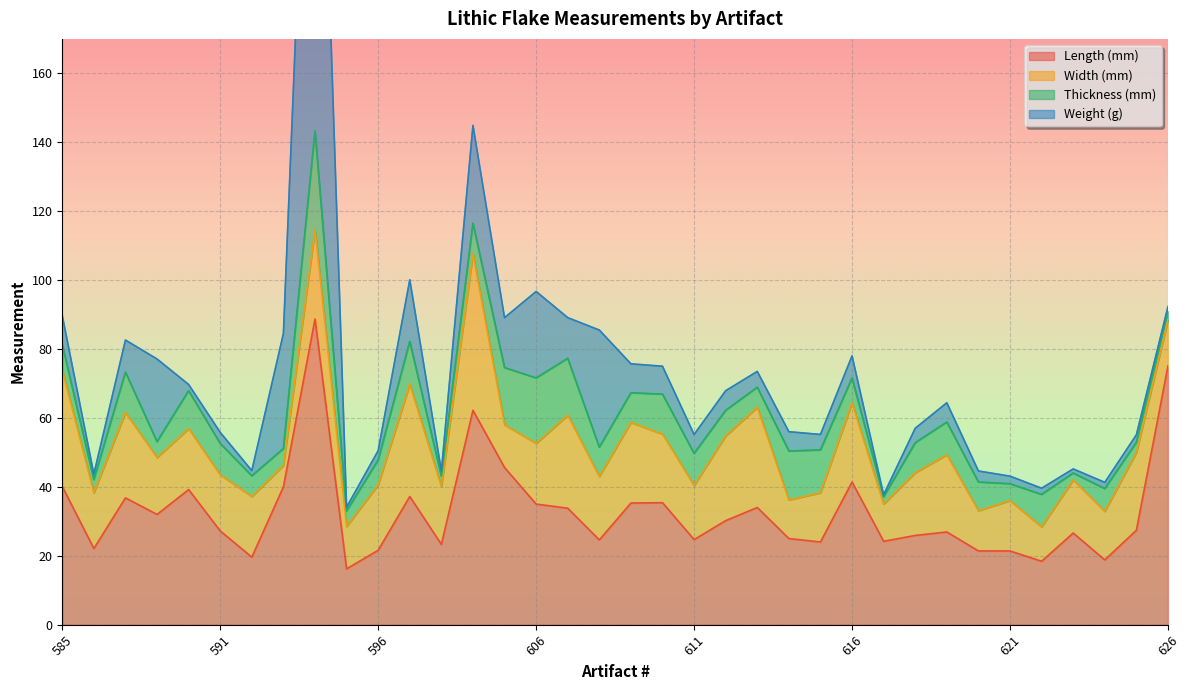

Reading left to right, extract all data points from this chart.

Length (mm): 40.1	22.1	36.8	32.0	39.2	27.2	19.6	40.0	88.7	16.2	21.6	37.2	23.3	62.2	45.6	35.0	33.8	24.6	35.3	35.4	24.7	30.2	34.0	25.0	24.0	41.4	24.2	25.9	26.9	21.4	21.4	18.4	26.6	18.8	27.4	75.1
Width (mm): 33.8	16.2	24.8	16.5	17.7	16.3	17.6	6.2	25.9	12.3	19.0	32.6	16.8	45.4	12.4	17.6	27.0	18.4	23.4	19.9	15.7	24.6	29.1	11.2	14.3	23.0	10.8	18.2	22.4	11.7	14.6	10.0	15.4	14.1	22.6	13.3
Thickness (mm): 7.4	3.8	11.7	4.6	11.0	9.1	6.0	4.9	28.7	4.5	7.2	12.4	3.0	8.9	16.6	19.0	16.5	8.5	8.6	11.6	9.3	7.4	5.8	14.2	12.4	7.2	2.1	8.7	9.5	8.3	4.9	9.4	2.0	6.6	2.9	2.6
Weight (g): 8.4	1.6	9.3	24.0	1.8	3.2	1.5	33.4	166.1	1.1	2.7	17.9	1.5	28.4	14.5	25.1	11.8	34.0	8.4	8.1	5.5	5.7	4.6	5.6	4.5	6.4	0.6	4.2	5.6	3.2	2.2	1.8	1.2	1.8	2.2	1.3